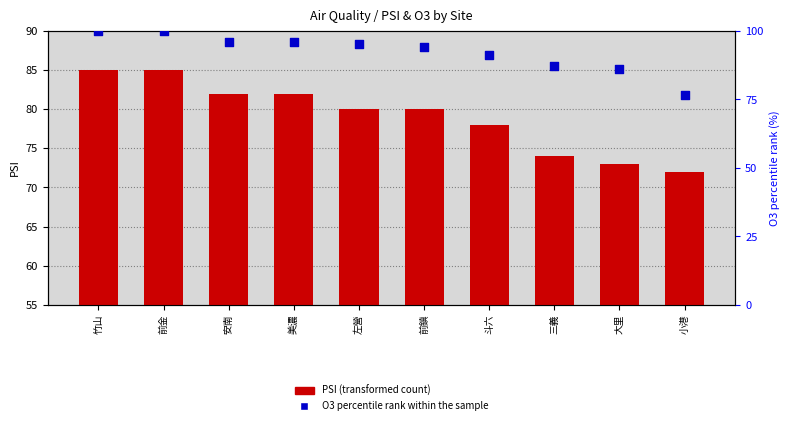

At how many categories does at least one series exceed 77?

9